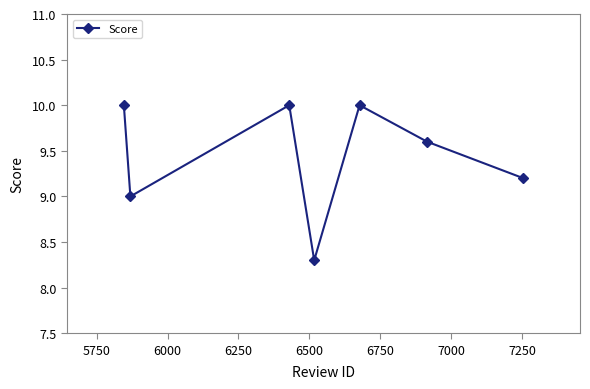

What is the smallest value displayed?

8.3